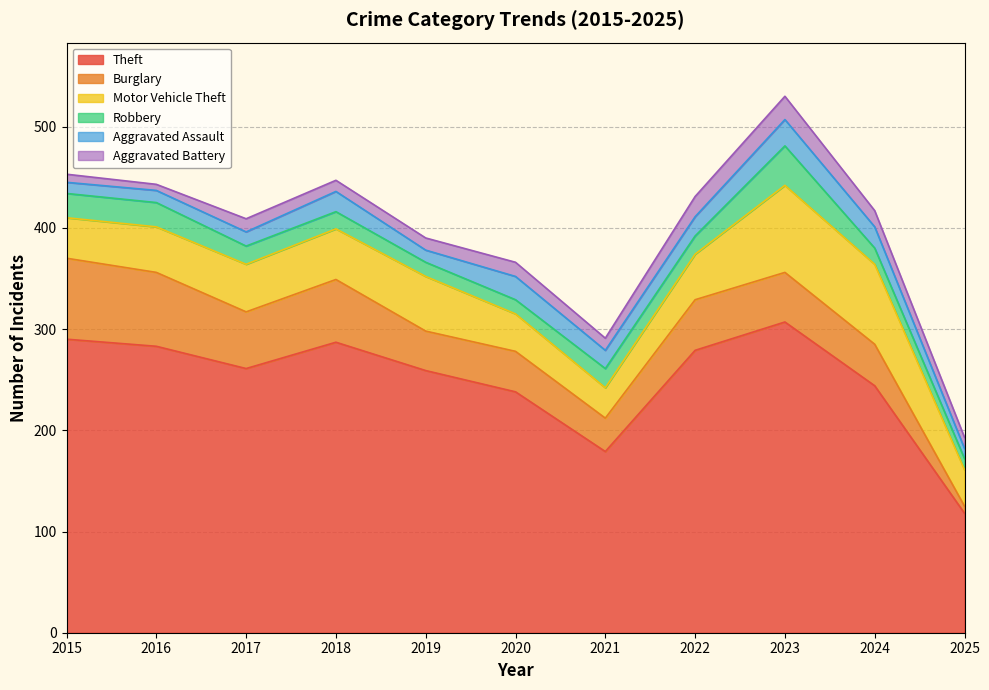

How many intersections are there between Aggravated Battery and Aggravated Assault?

3